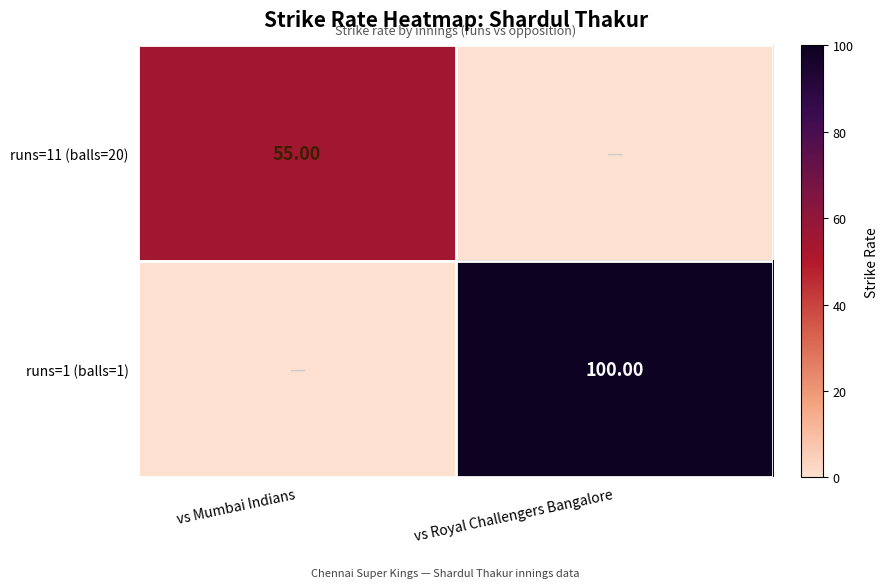

Rank the categories by runs=1 (balls=1) value from lowest to highest.

vs Mumbai Indians, vs Royal Challengers Bangalore